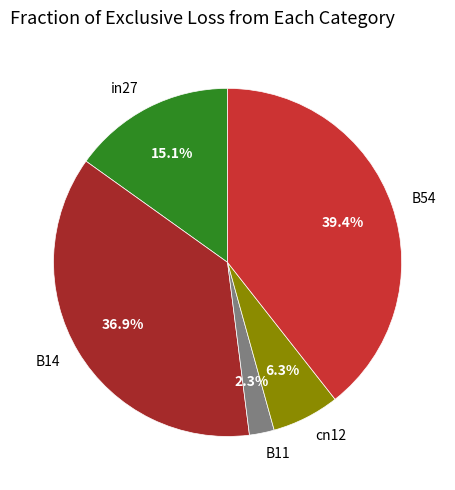

How much of the chart is everything except in27?

84.9%